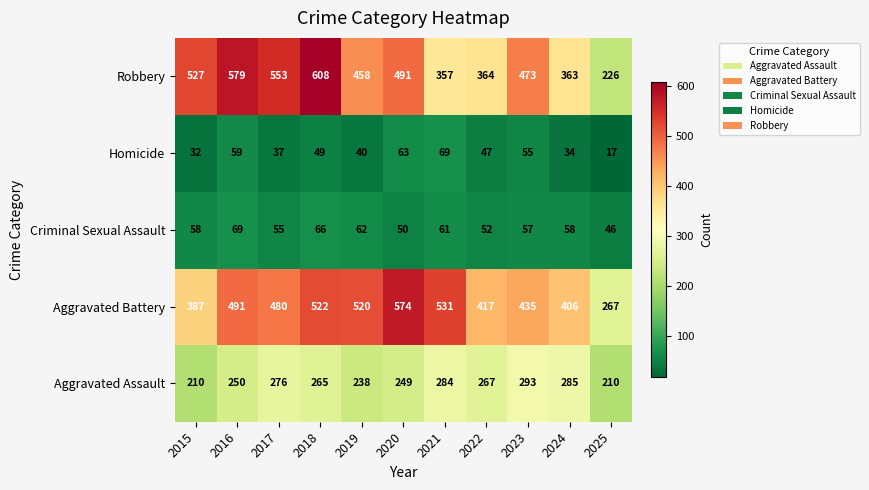

At 2019, list the series in order from largest to smallest.

Aggravated Battery, Robbery, Aggravated Assault, Criminal Sexual Assault, Homicide